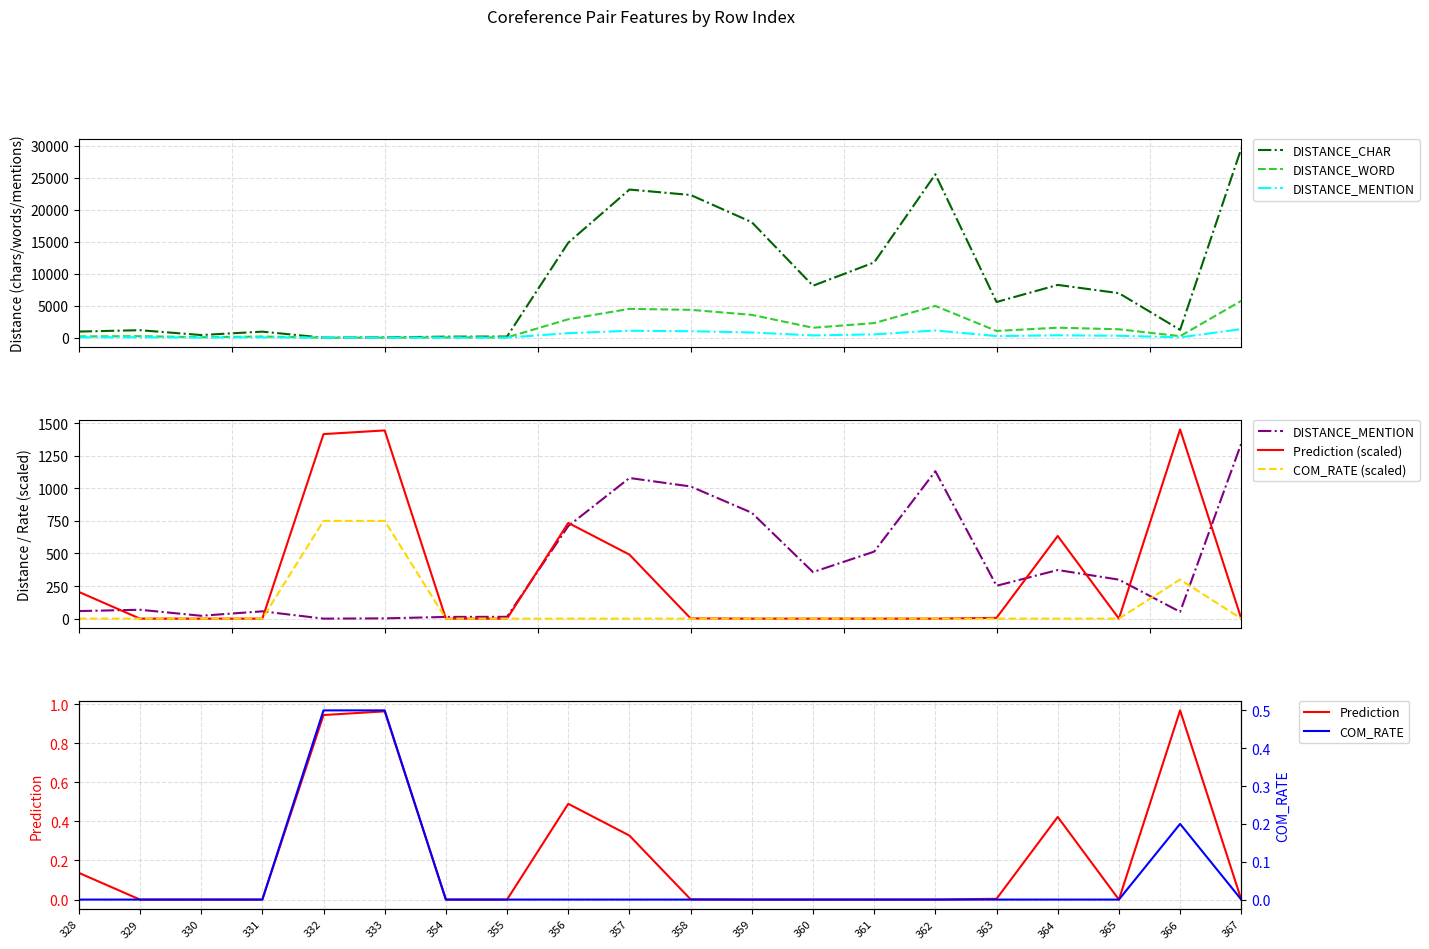

Which category has the highest value in the DISTANCE_MENTION series?

367